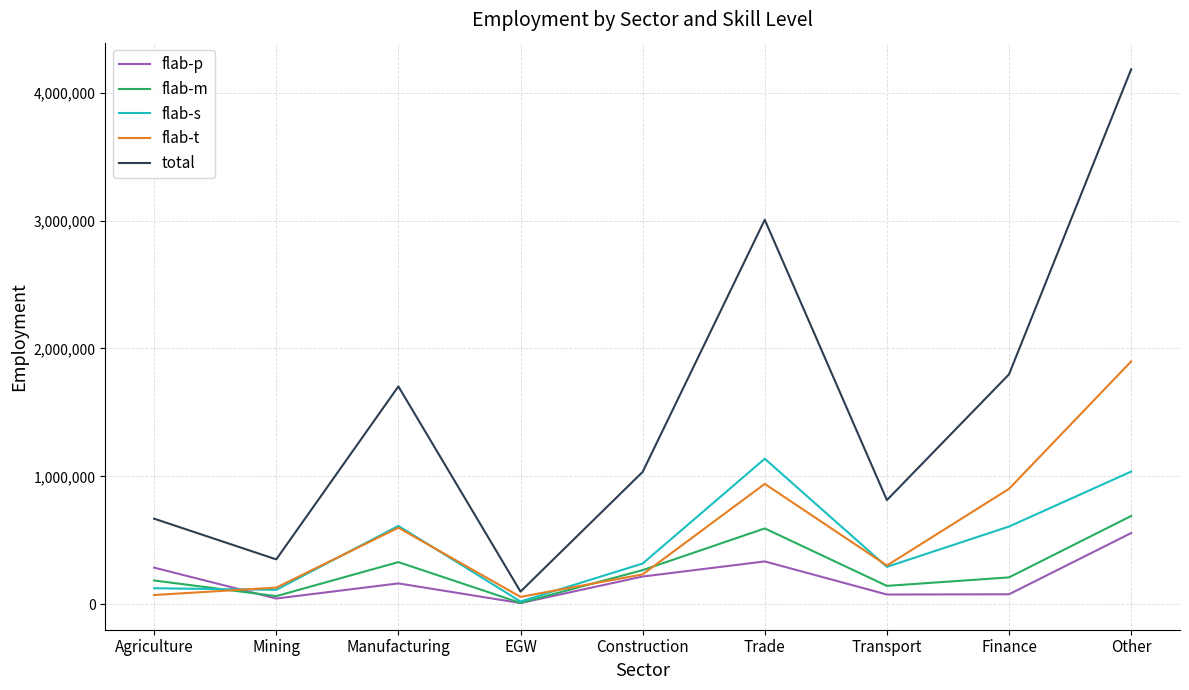

Count the number of data series in this chart.

5